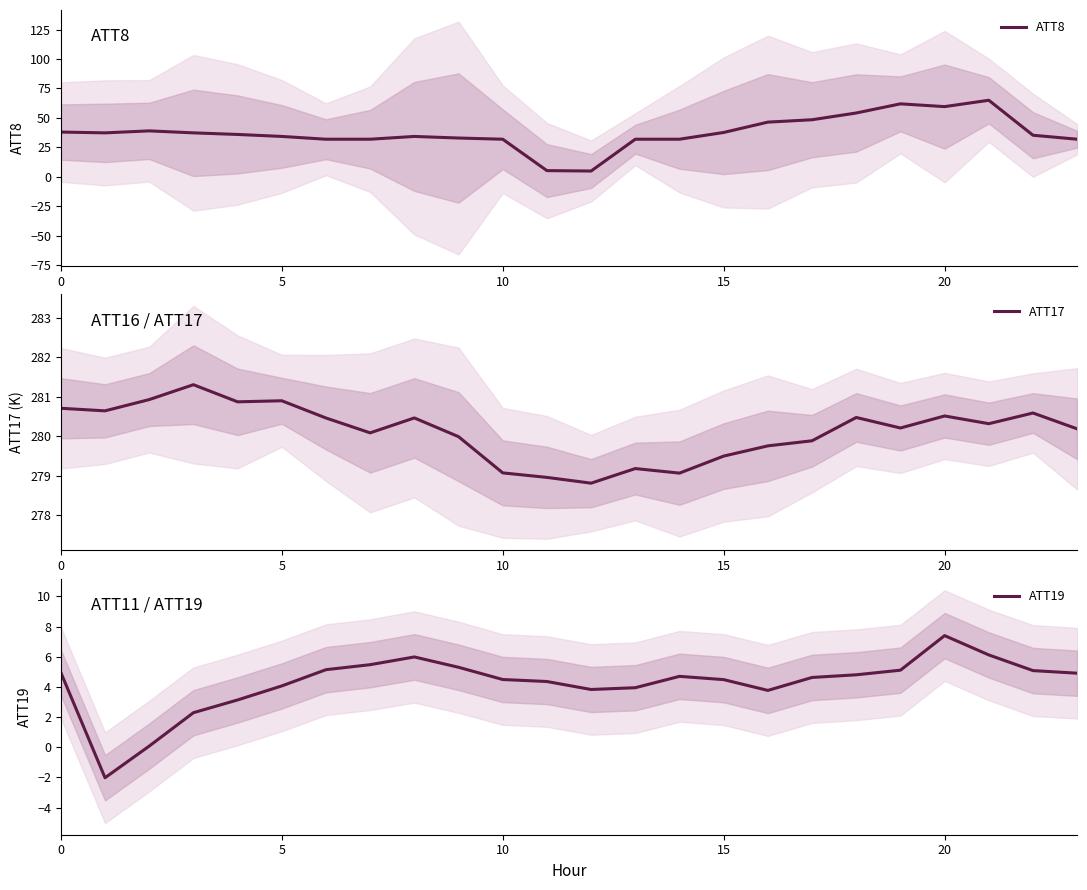

The ATT17 series shows 280.7 at 0. True or false?

True